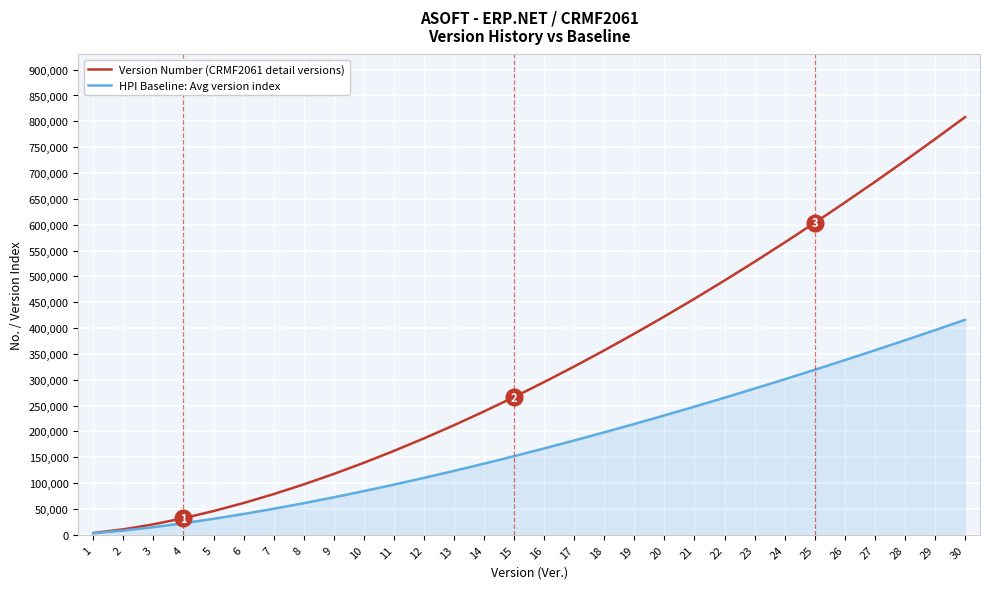

List the series in order of their peak value, lowest first.

HPI Baseline: Avg version index, Version Number (CRMF2061 detail versions)